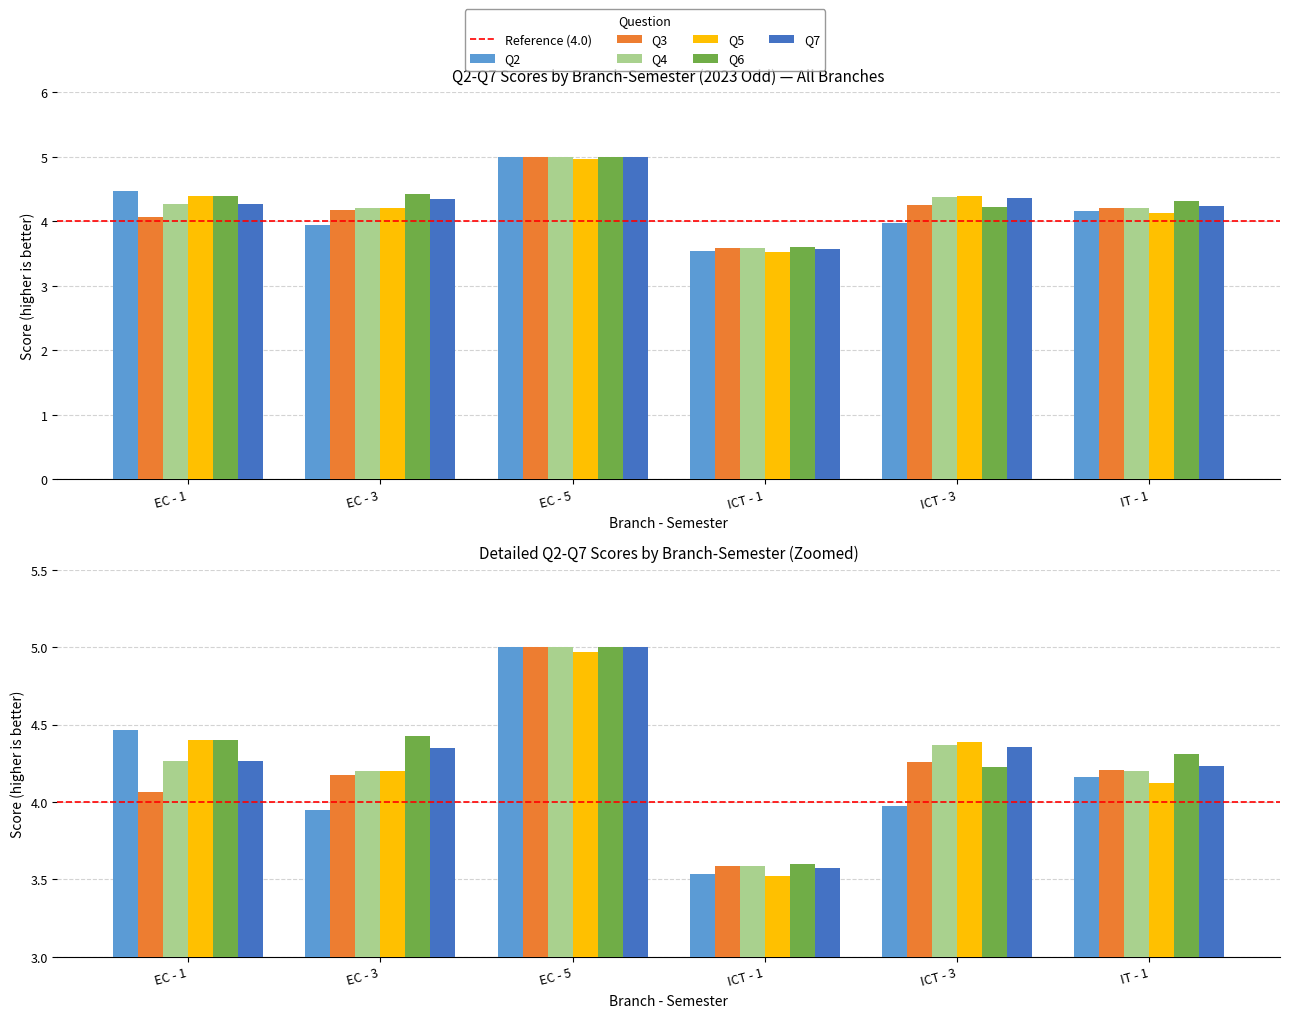

What is the sum of all Q6 values?

26.0